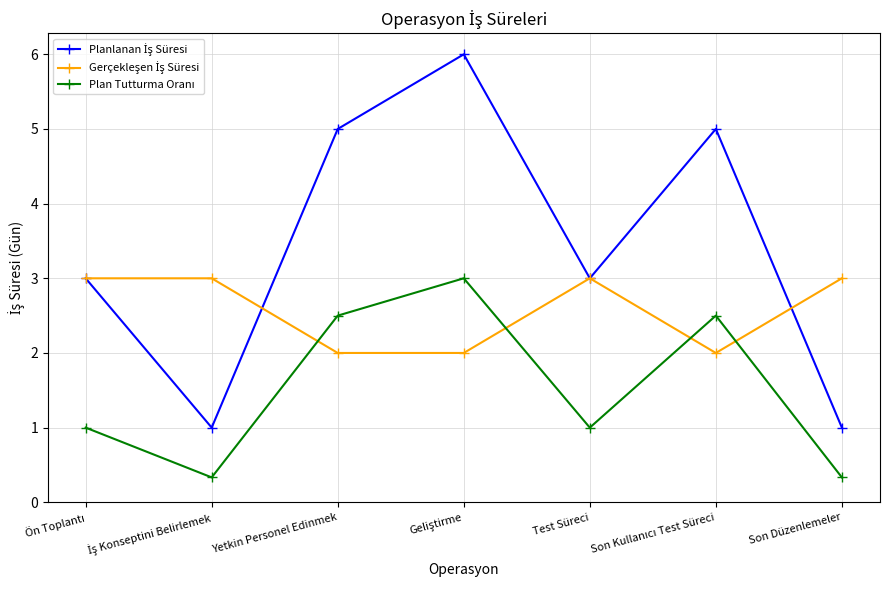

What is the spread (max minus min) of values at Yetkin Personel Edinmek?

3.0